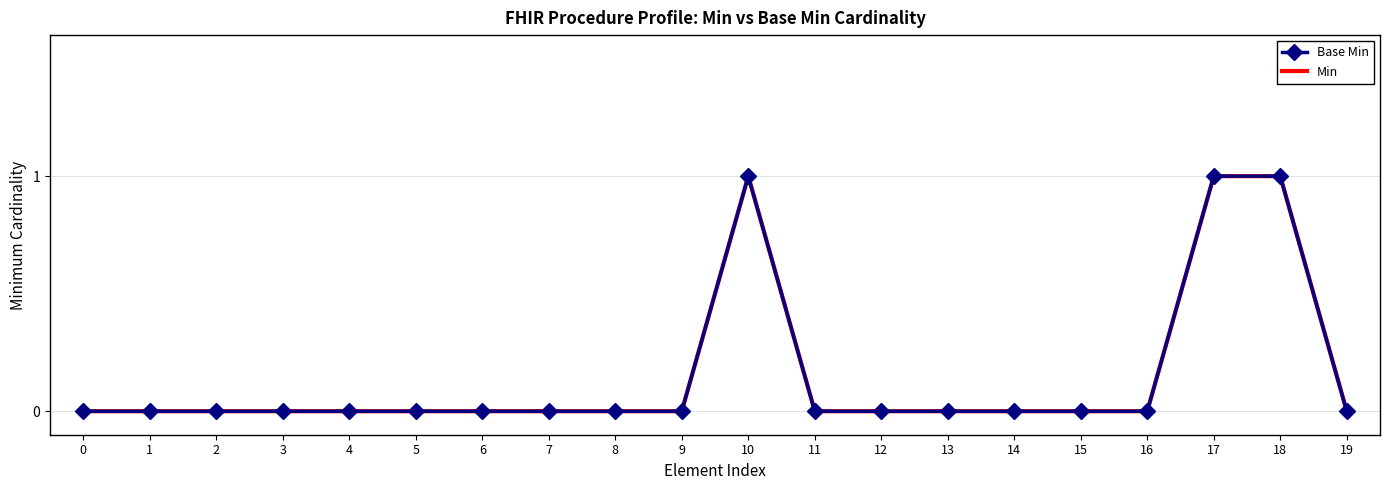

Which series has the largest range (max minus min)?

Base Min